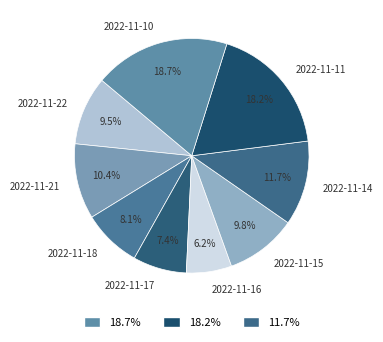

Which category has the biggest portion of the pie?

2022-11-10